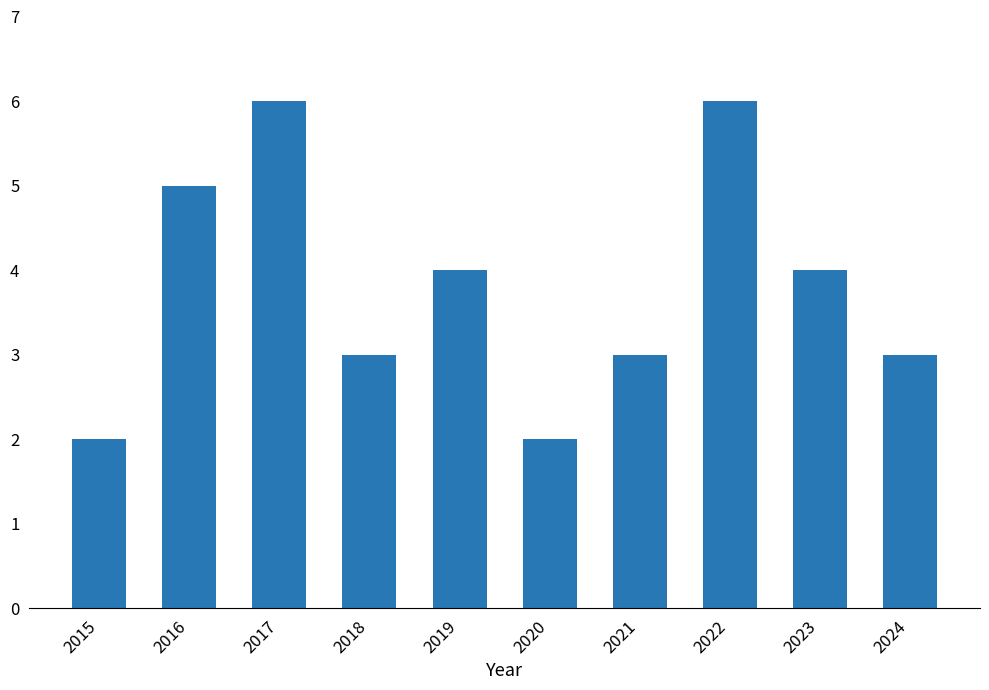

Which has a higher value, 2023 or 2024?

2023